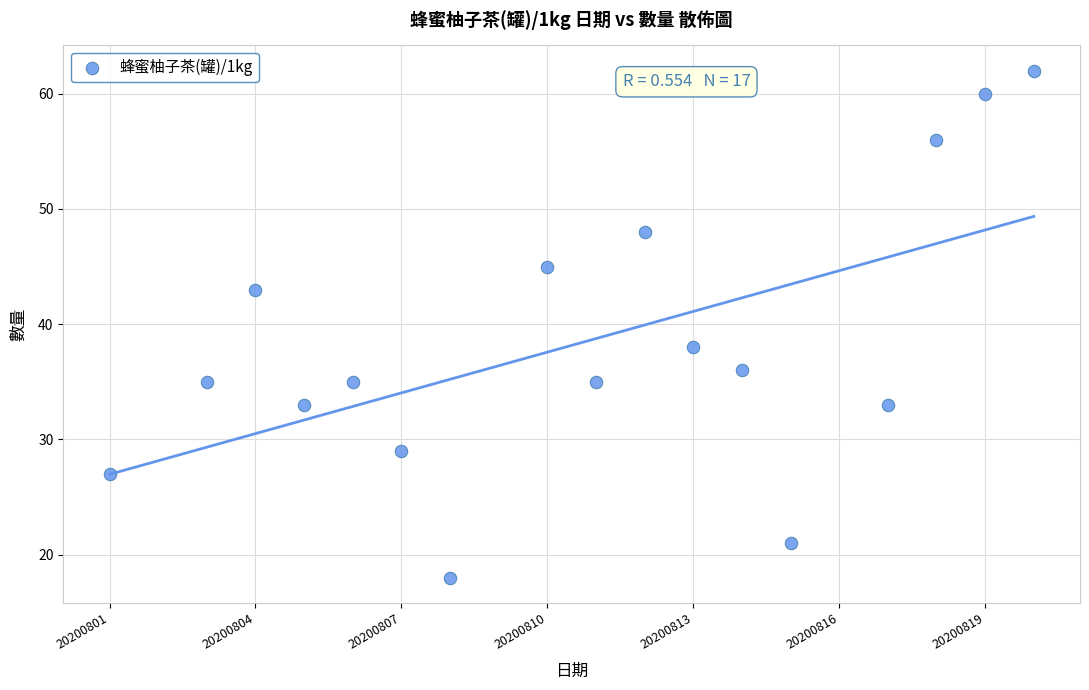

What Y value in the scatter plot is closest to 40?

38